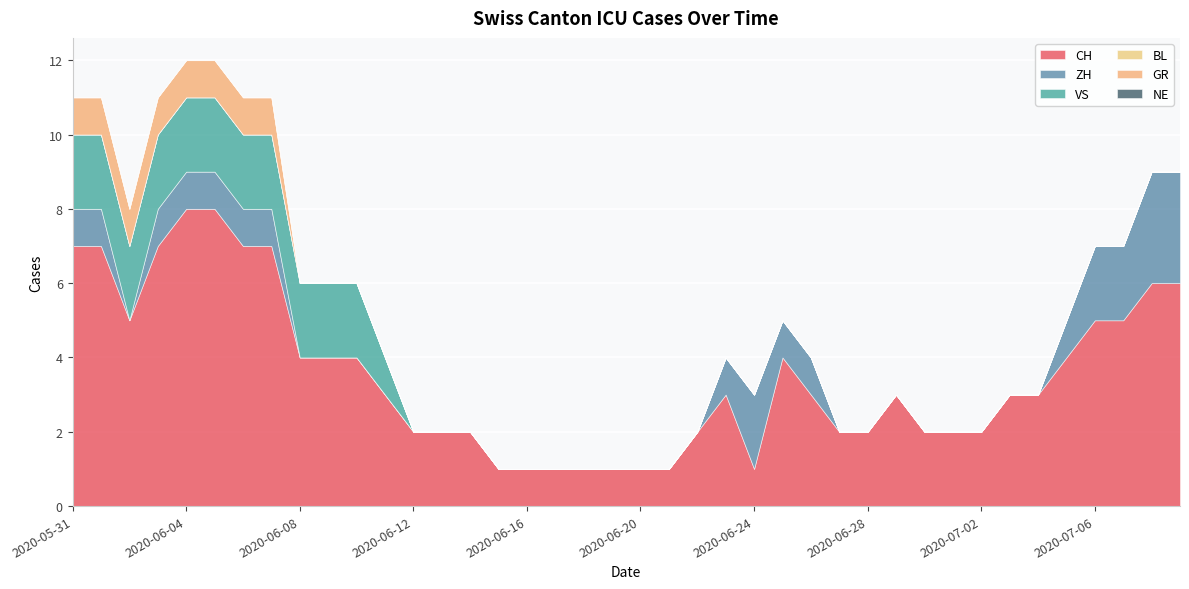

How many series are shown in this chart?

6